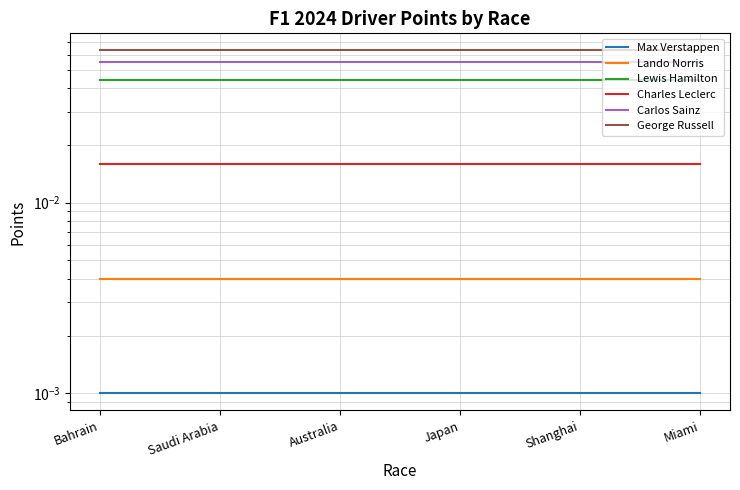

Which category has the lowest value across all series?

Bahrain